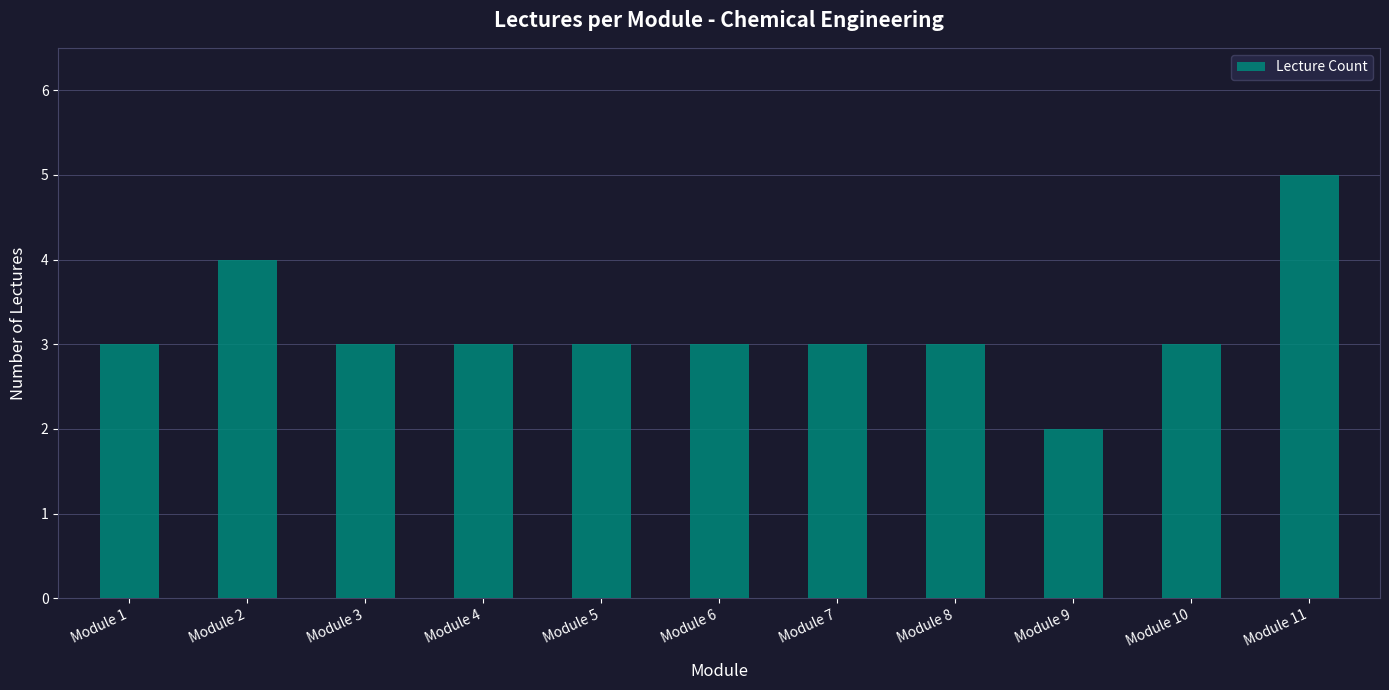

What is the ratio of the value at Module 2 to the value at Module 1?

1.3